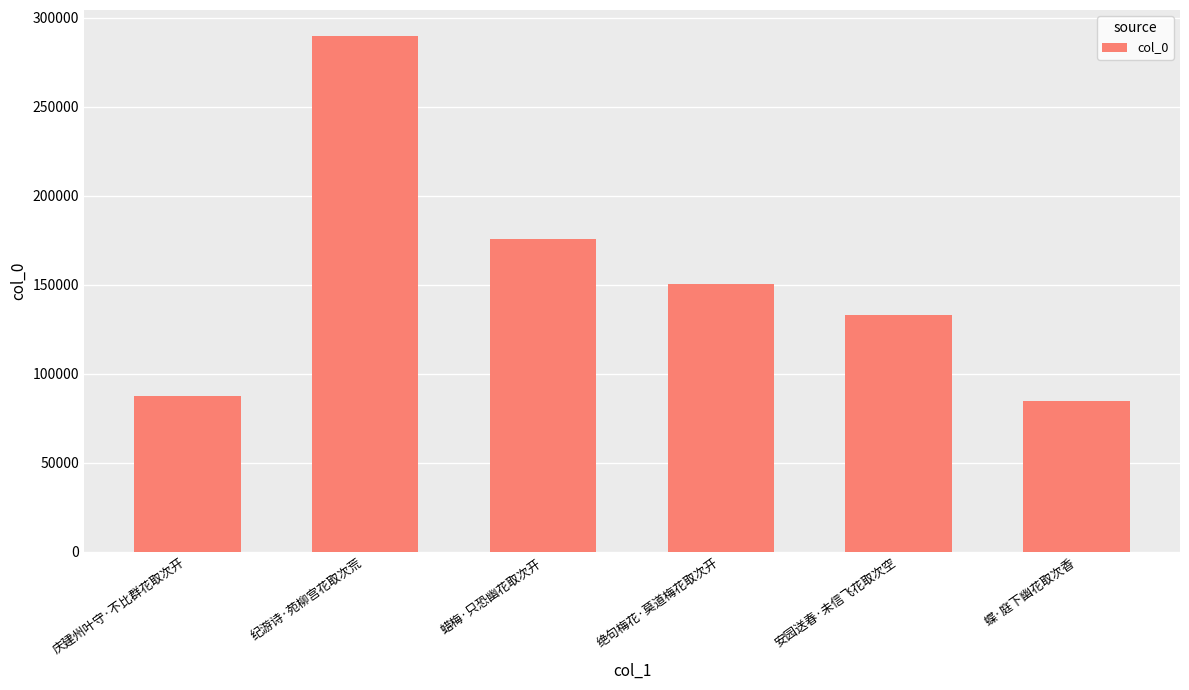

Reading left to right, extract all data points from this chart.

87383	289747	175475	150217	133171	84463